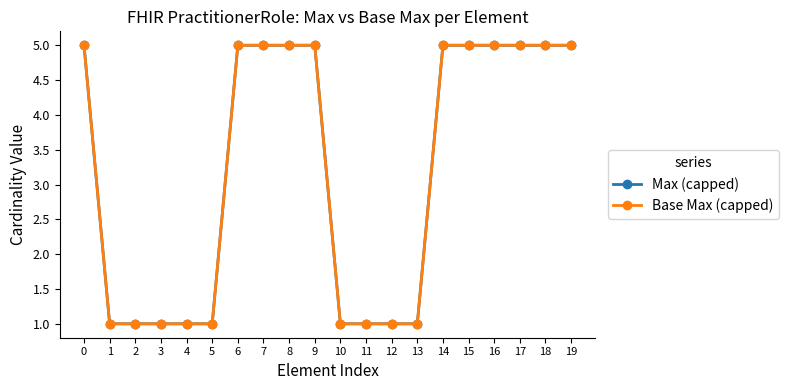

What value does the Base Max (capped) series have at 11?

1